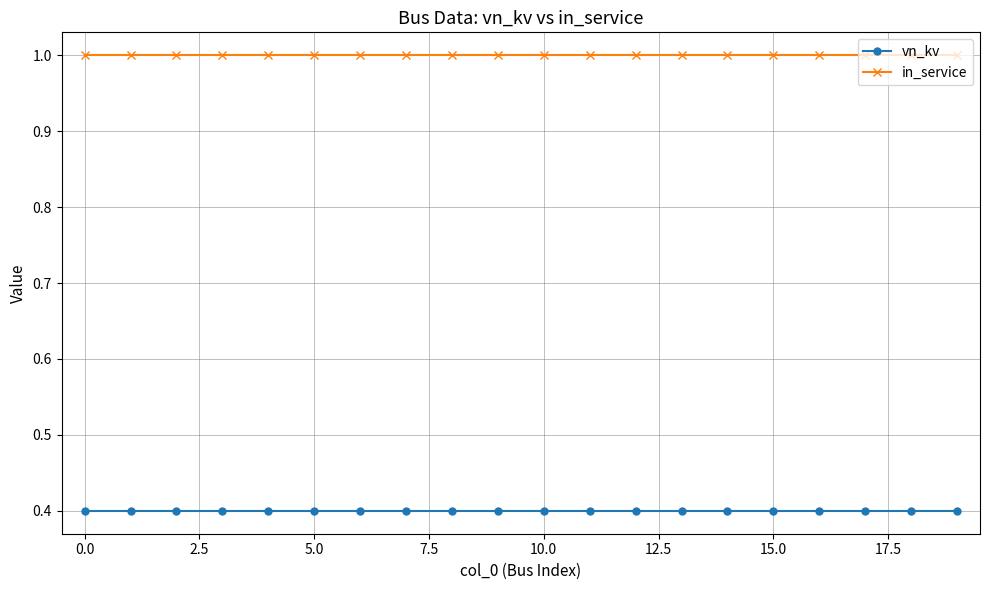

True or false: vn_kv and in_service intersect in this chart.

False